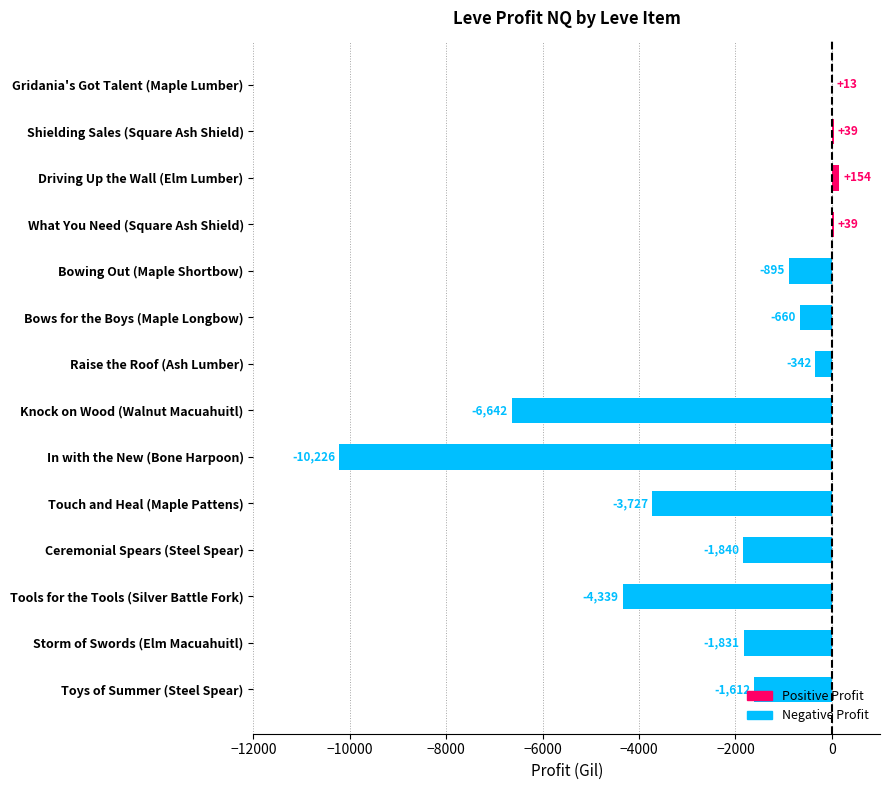

Read the value at Driving Up the Wall (Elm Lumber).

154.3